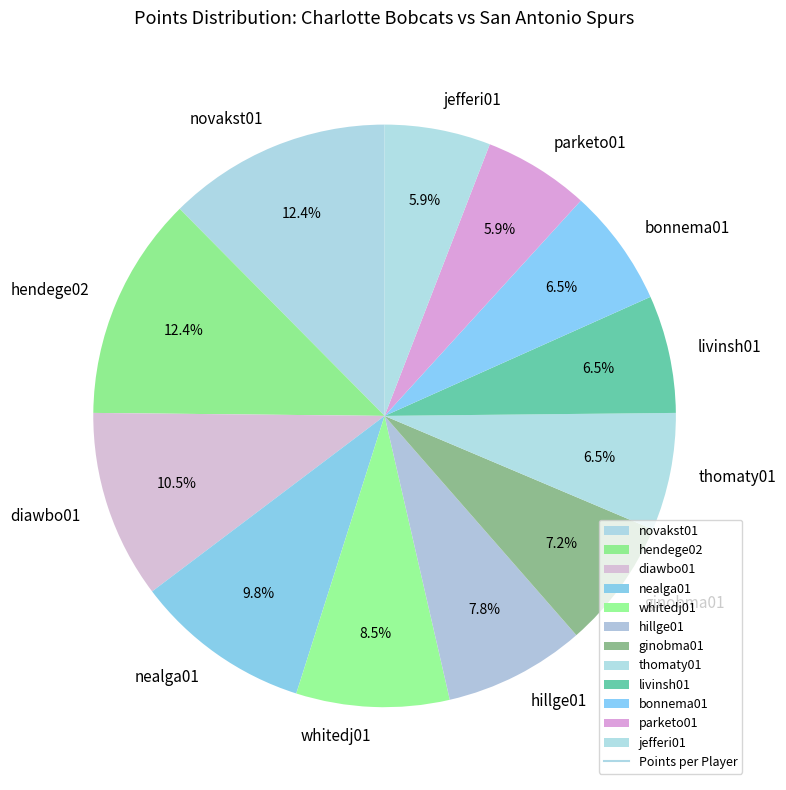

To the nearest percent, what is the average slice percentage?

8%